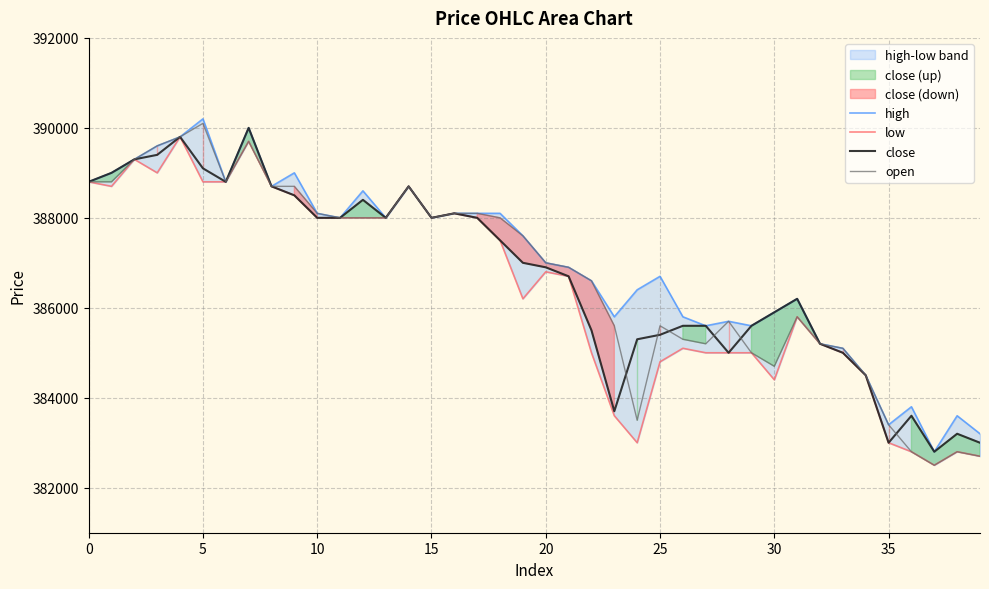

What value does the close series have at 10?

388000